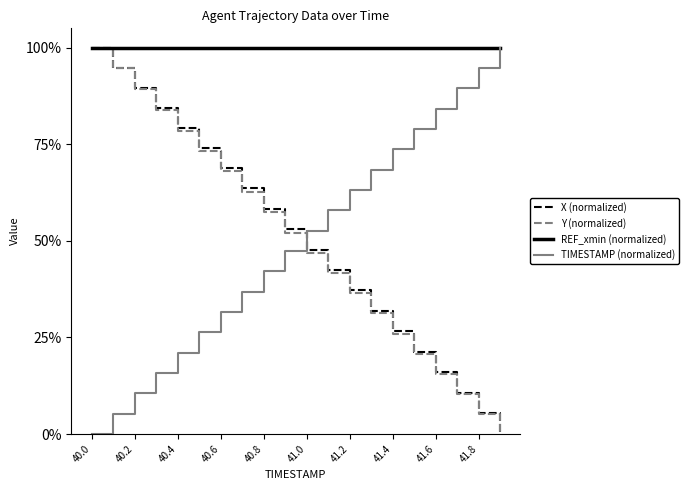

What are all the series names shown in the legend?

X (normalized), Y (normalized), REF_xmin (normalized), TIMESTAMP (normalized)